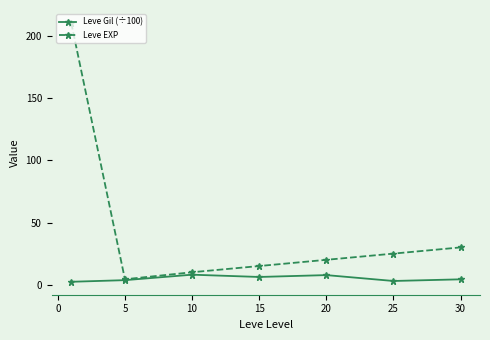

What is the sum of all Leve Gil (÷100) values?

35.2